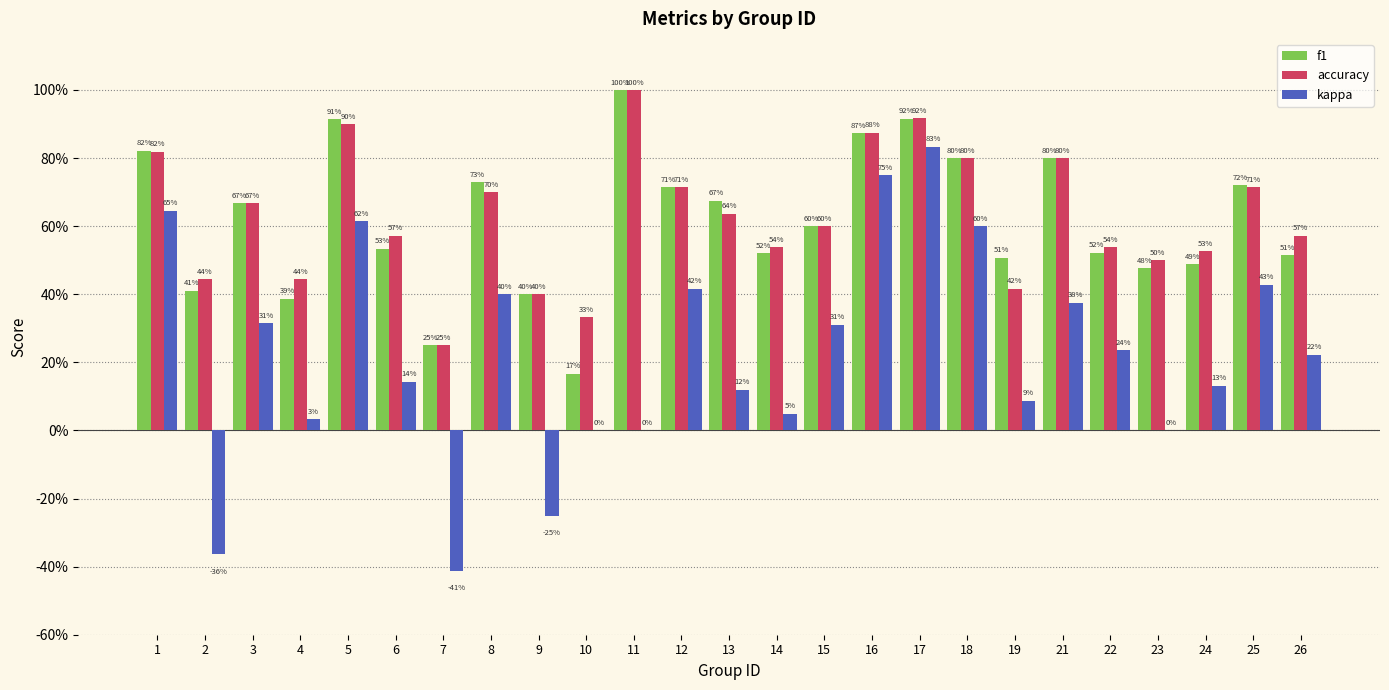

The f1 series shows 0.5 at 14. True or false?

True